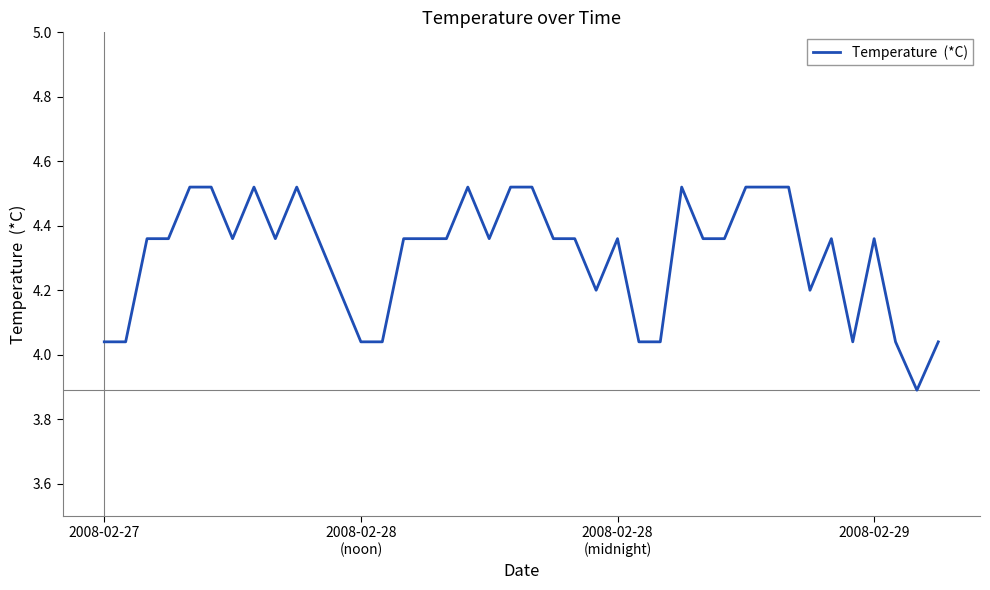

What is the minimum value shown in the chart?

3.9